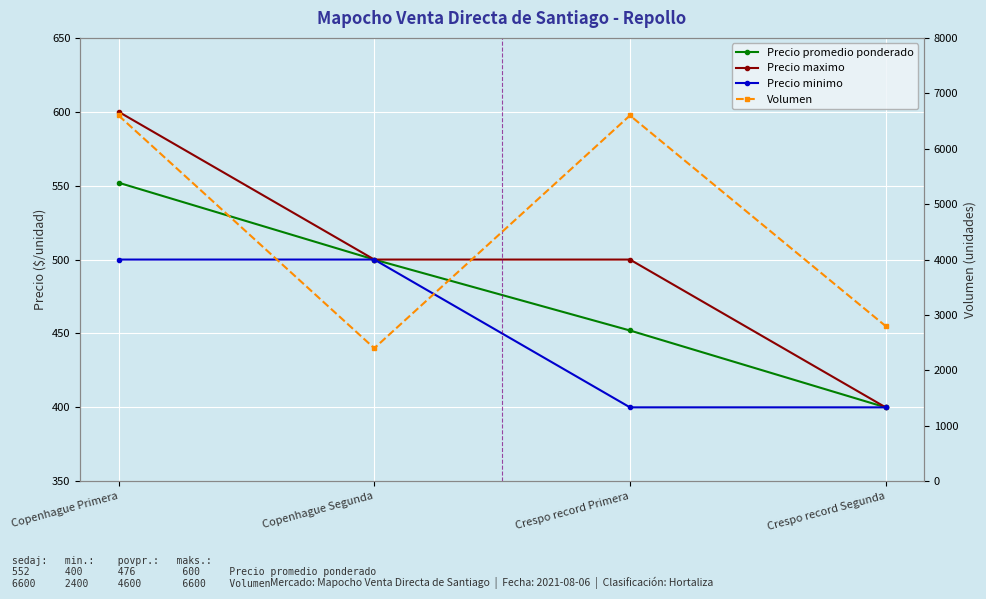

Is it true that Volumen equals 1359 at Crespo record Primera?

False